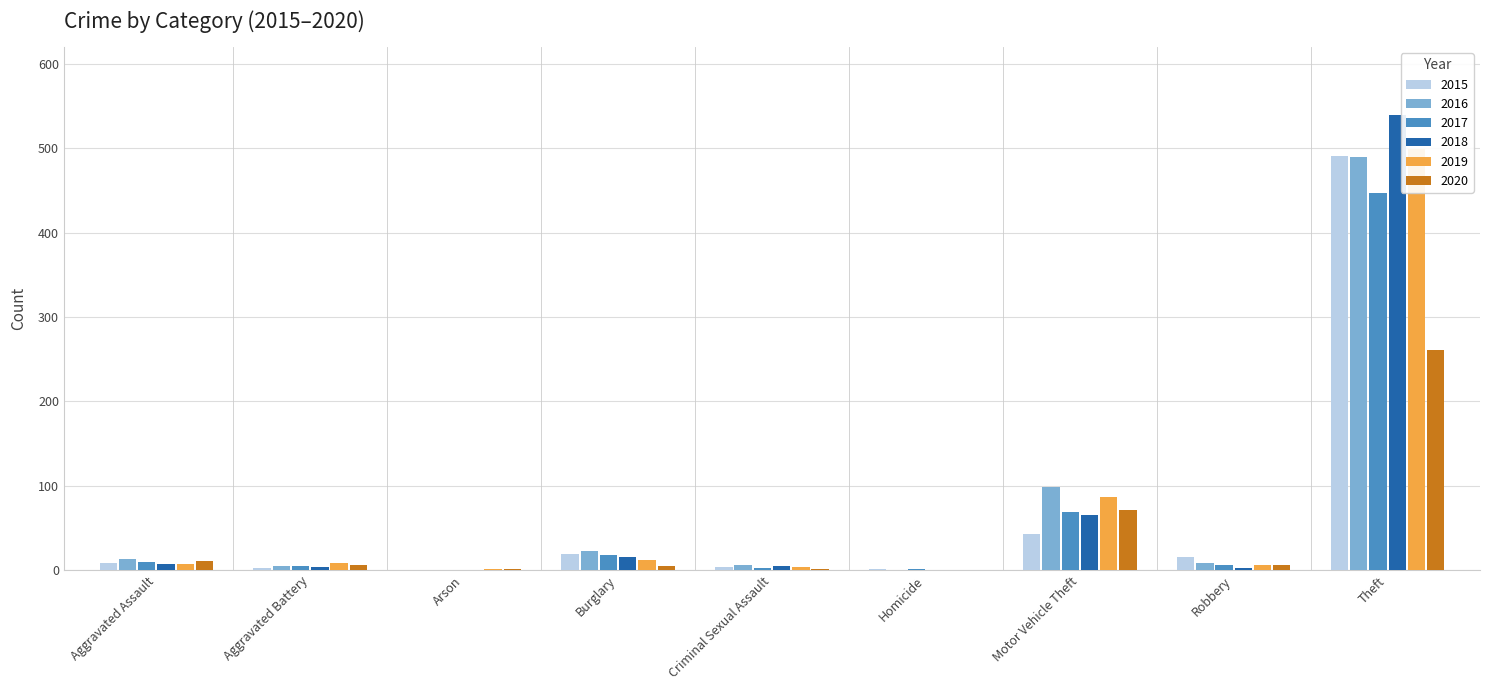

What is the sum of all 2018 values?

639